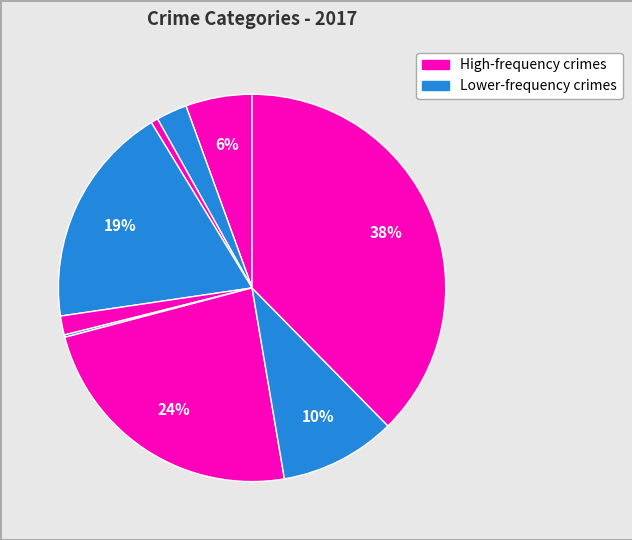

How many slices are in this pie chart?

9